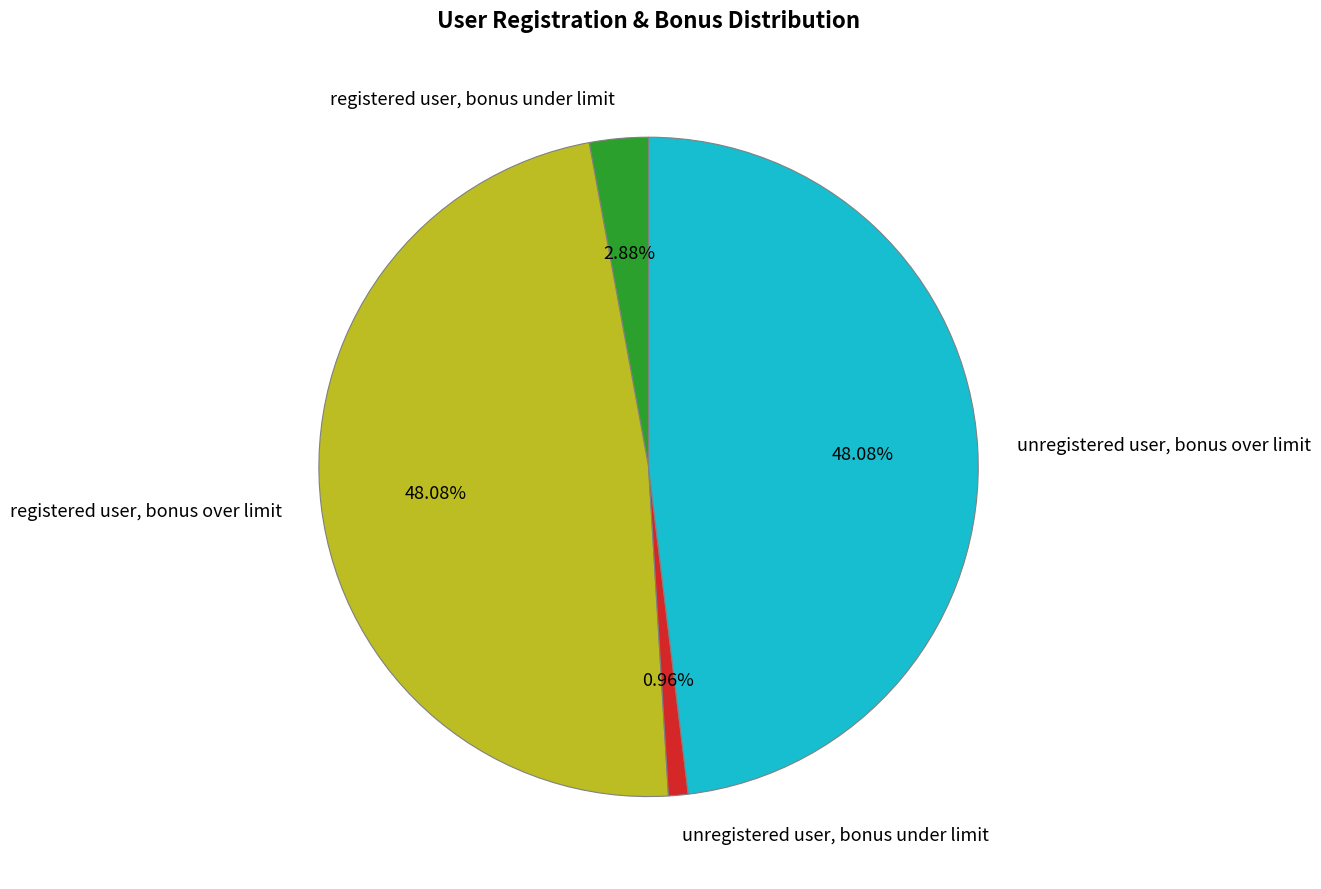

To the nearest percent, what percentage of the pie is unregistered user, bonus over limit?

48%